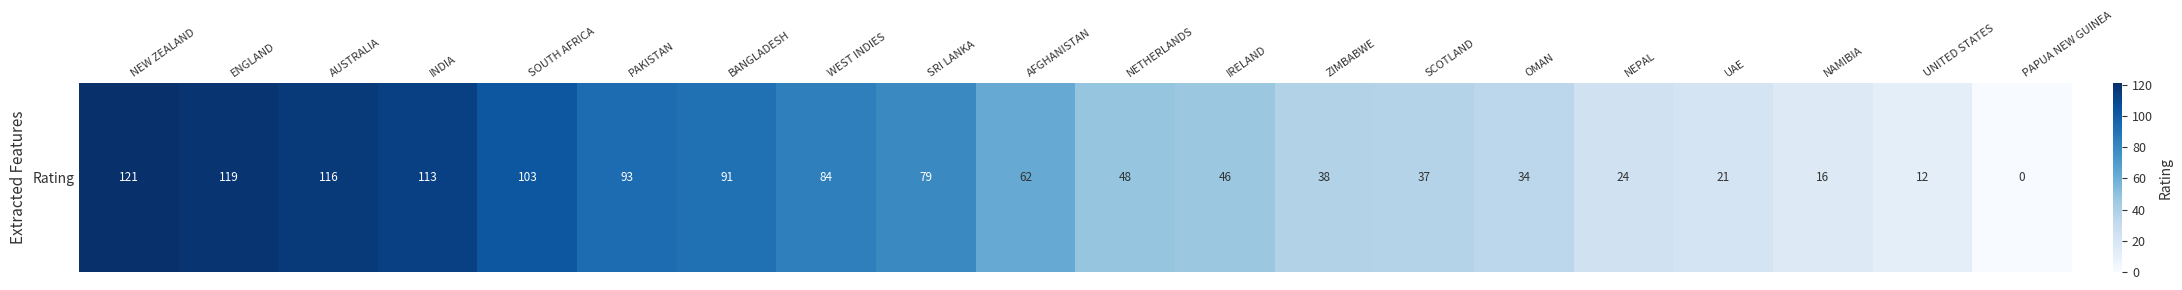

Is it true that the value at OMAN is 34?

True